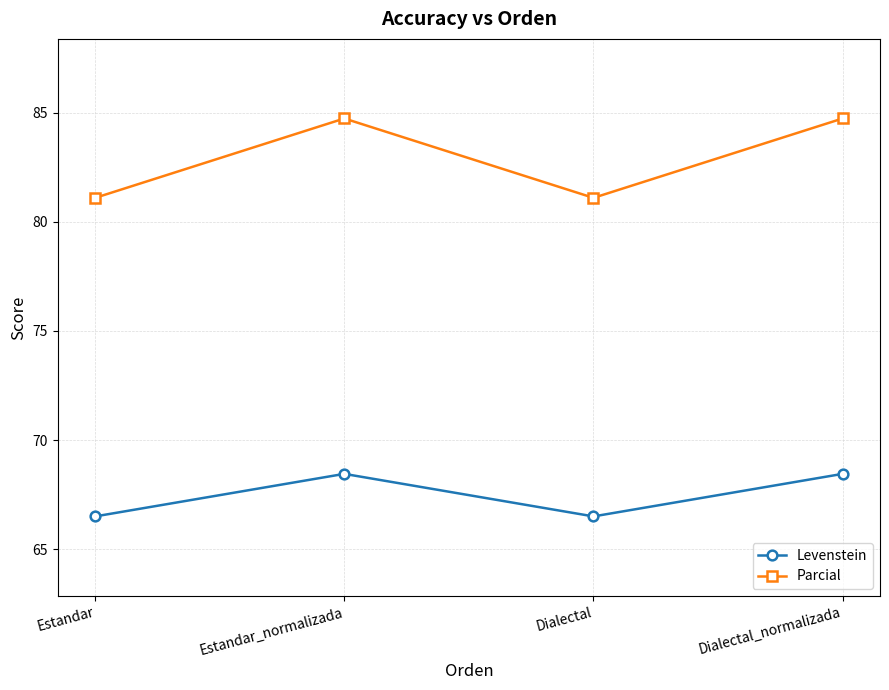

Between Estandar and Dialectal_normalizada, which series saw the biggest shift?

Parcial